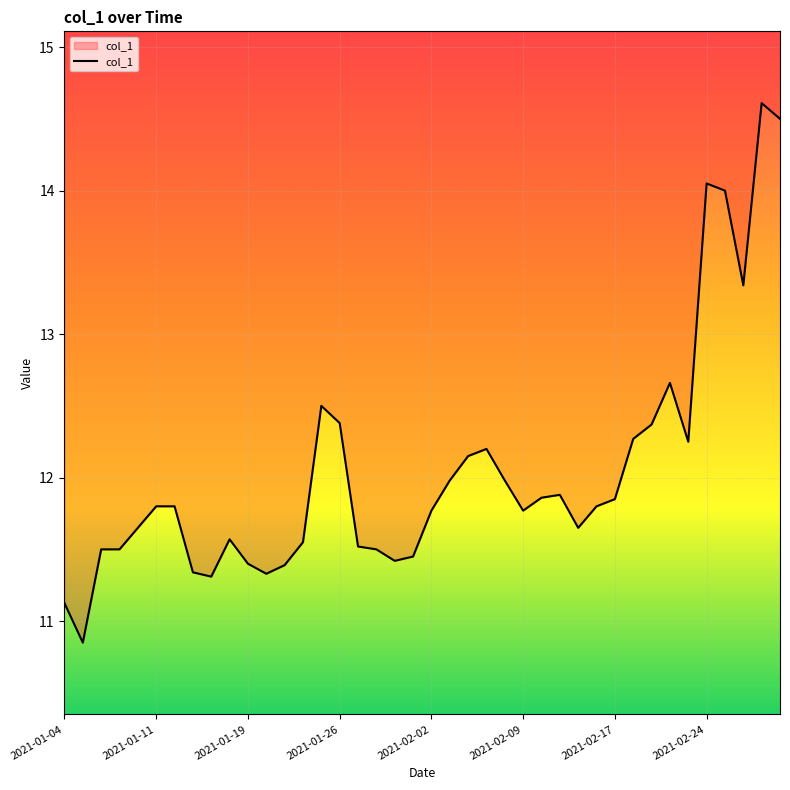

What is the greatest value displayed?

14.6